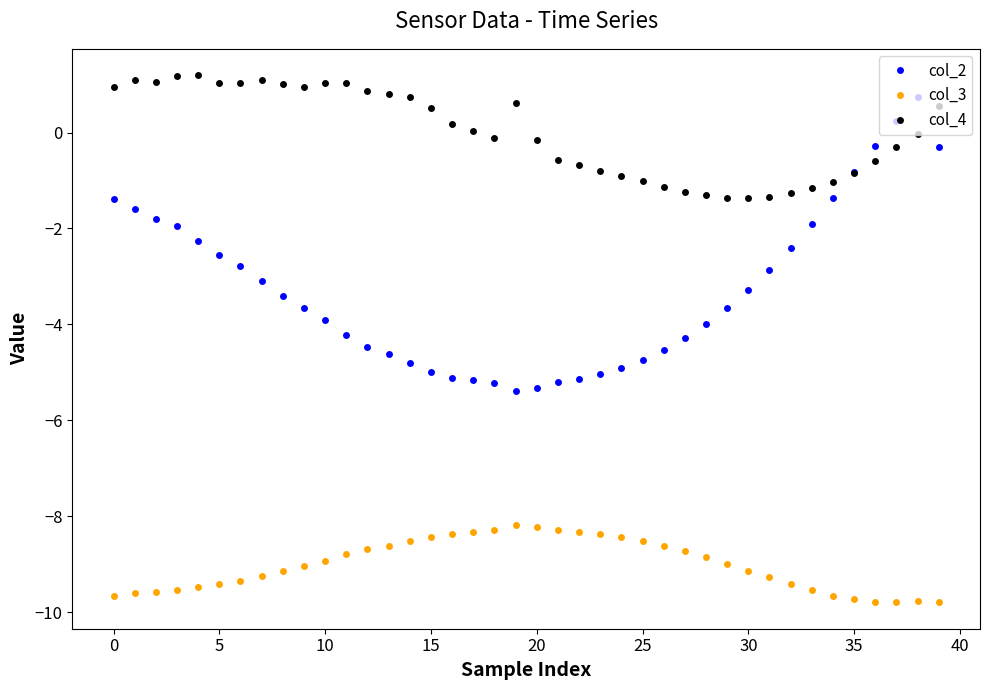

Which series has the largest range (max minus min)?

col_2